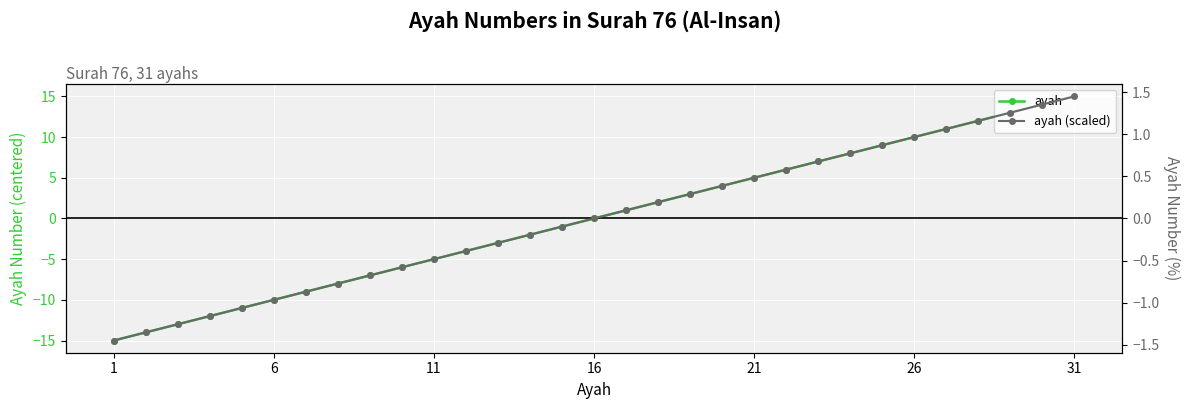

True or false: ayah (scaled) has more than 0 interior local peaks.

False